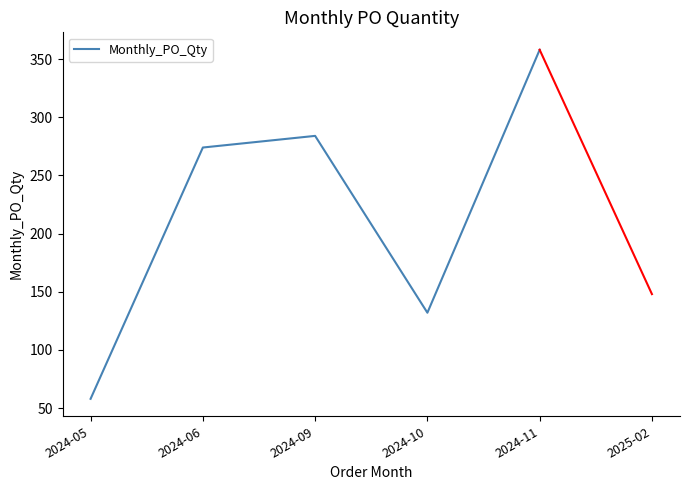

Reading right to left, what are all the values shown in this chart?

358	132	284	274	58